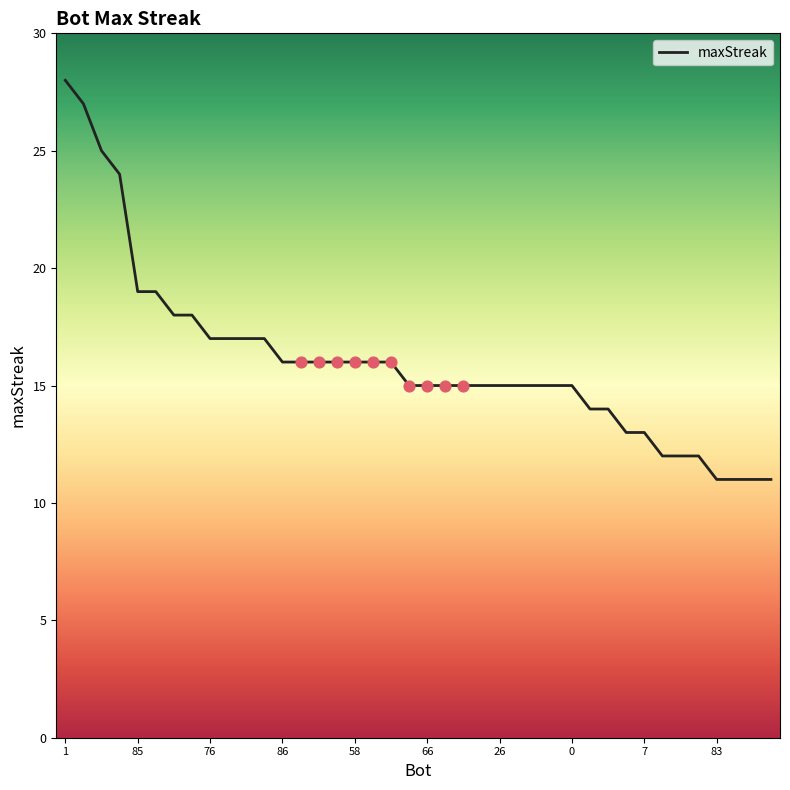

What is the difference between the maximum and minimum values?

17